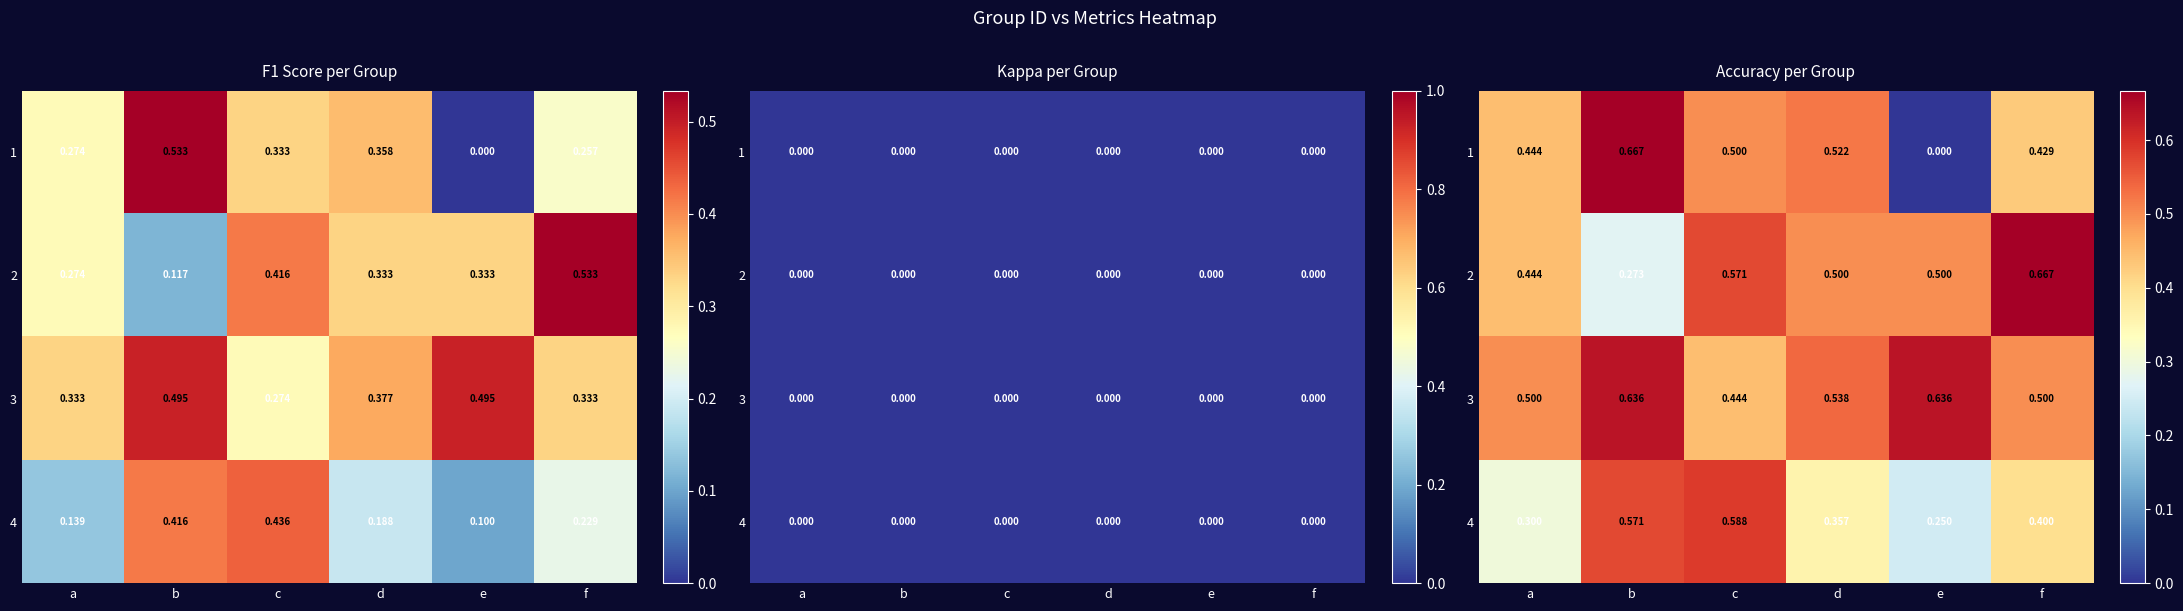

Read the 1 value at b.

0.7